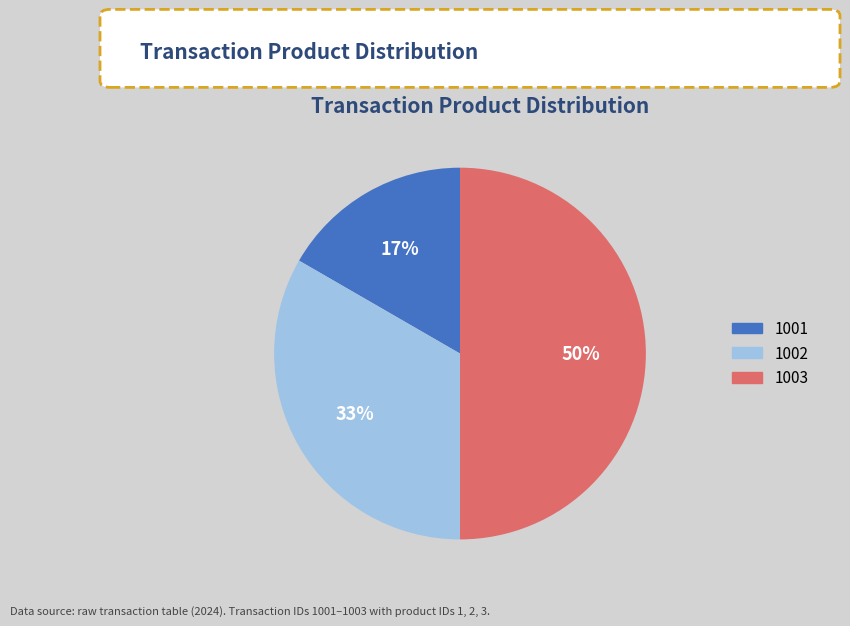

To the nearest percent, what percentage of the pie is 1002?

33%